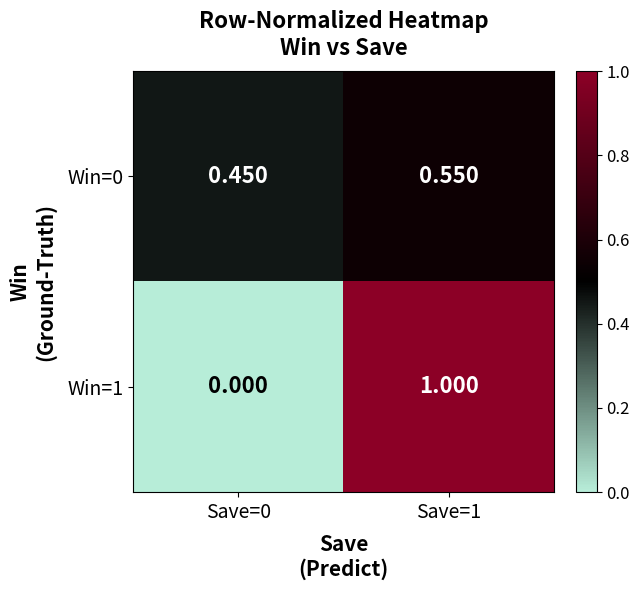

Is the value of Win=1 at Save=0 greater than the value of Win=0 at Save=1?

No